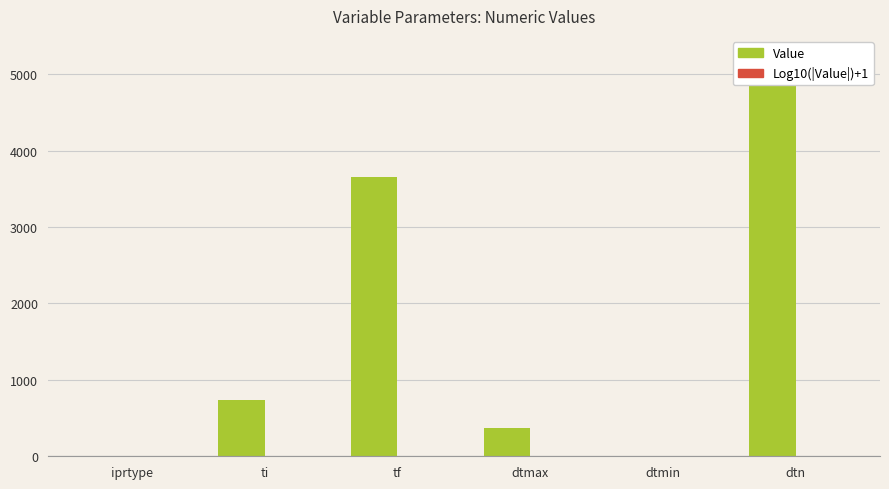

At which label does Value first exceed 730?

ti